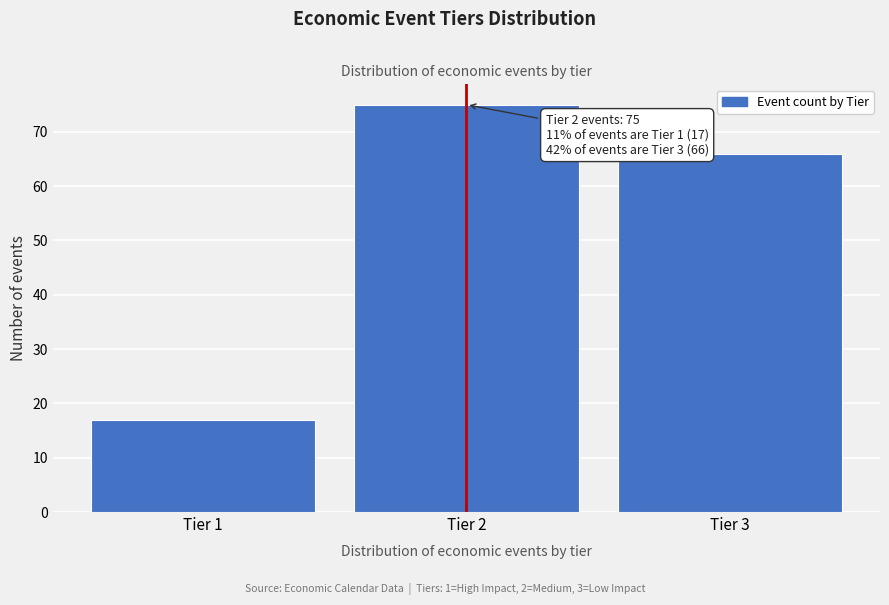

Reading left to right, transcribe all the data shown in this chart.

Tier 1=17	Tier 2=75	Tier 3=66